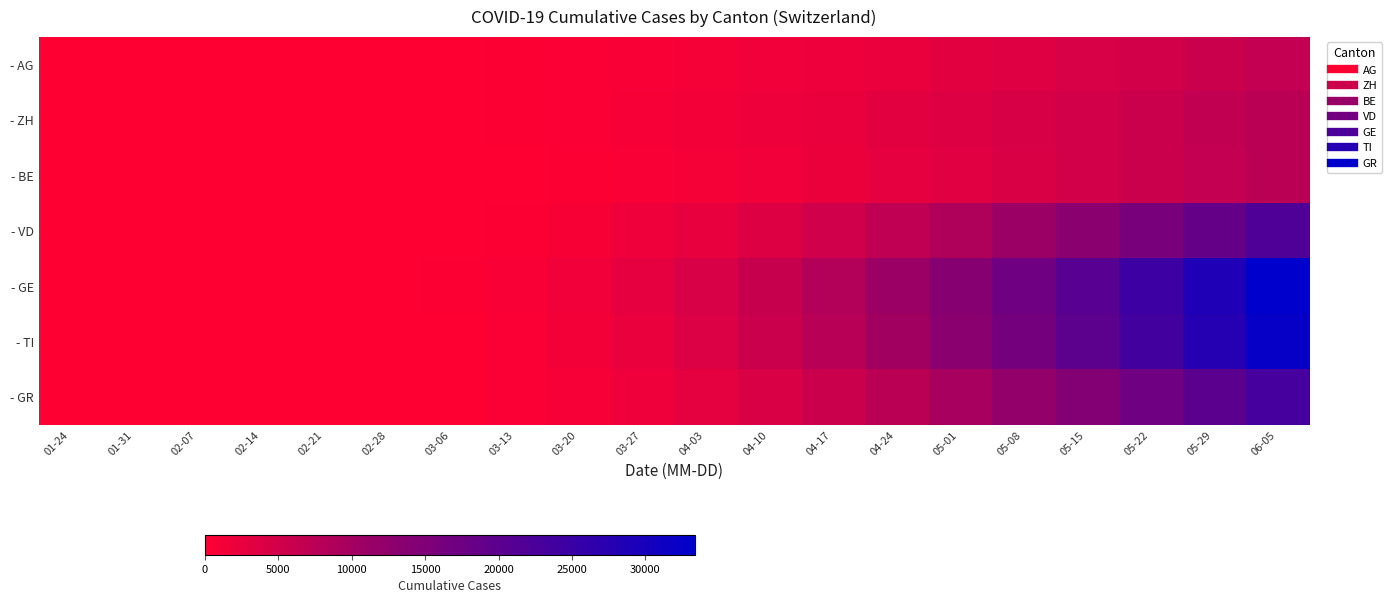

How many categories are shown in the chart?

20